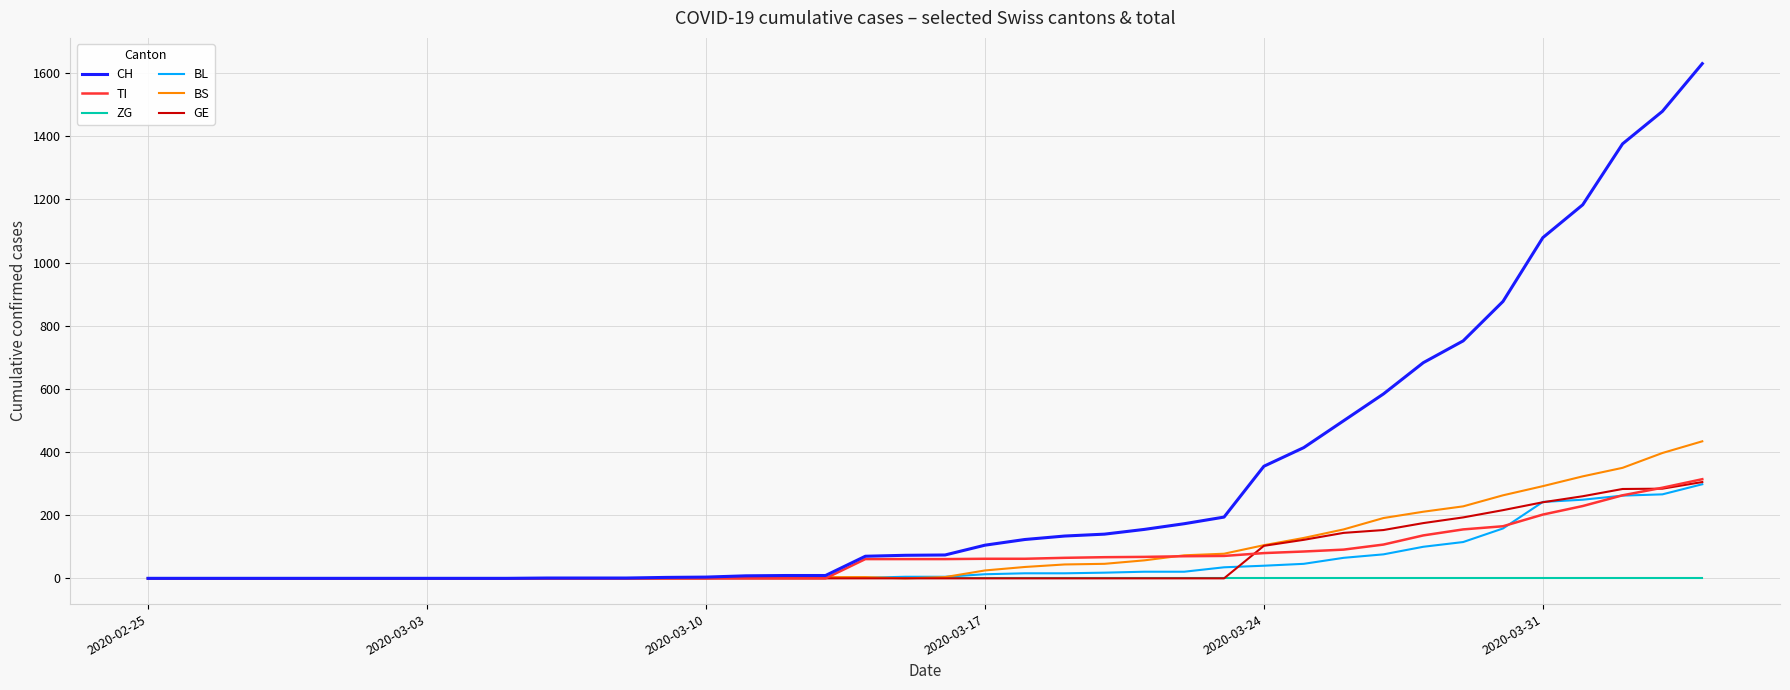

What is the maximum value for CH?

1630